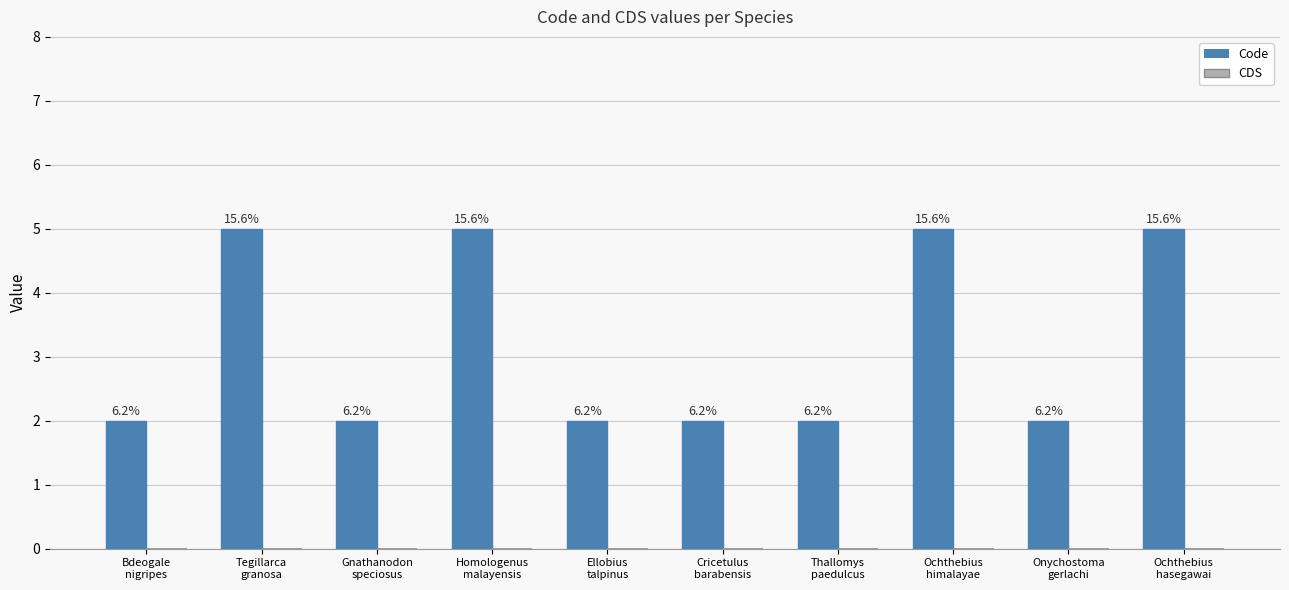

Does the chart contain any negative values?

No